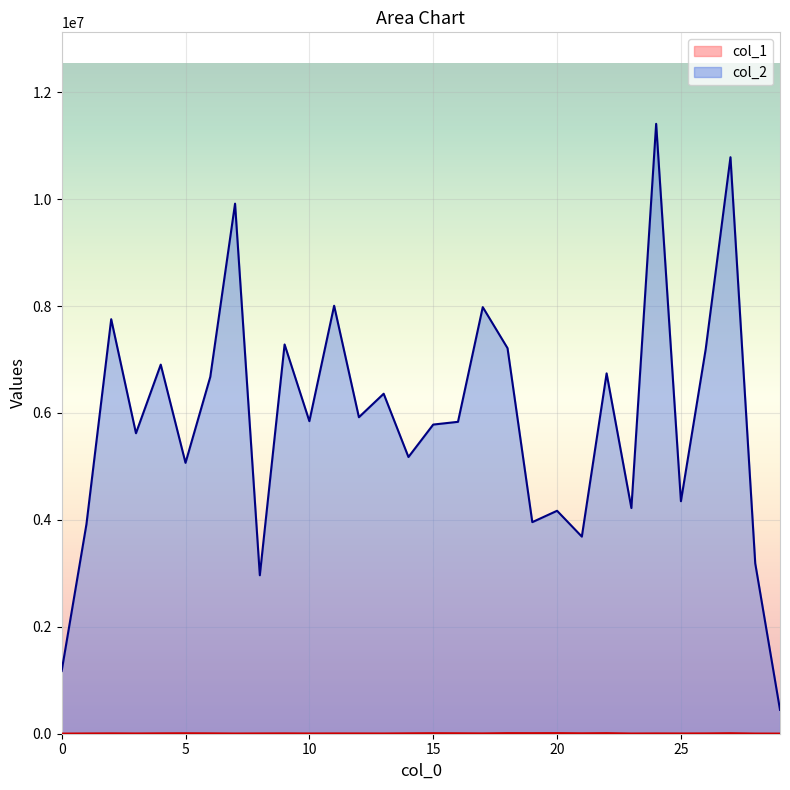

What is the difference between the col_2 values at 26 and 4?

288185